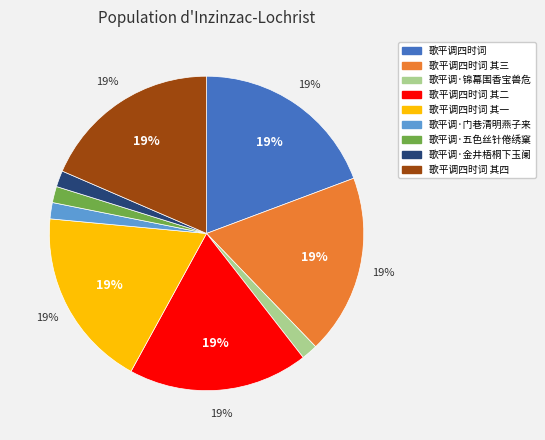

Which slice is the smallest?

歌平调·门巷清明燕子来